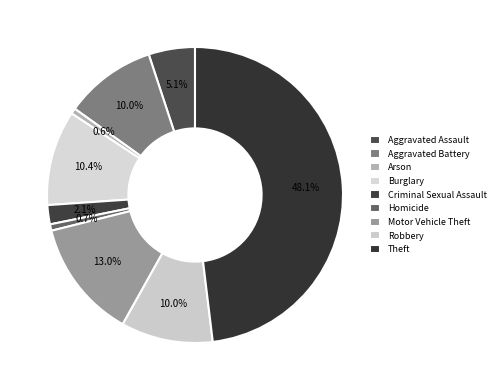

How many slices are in this pie chart?

9